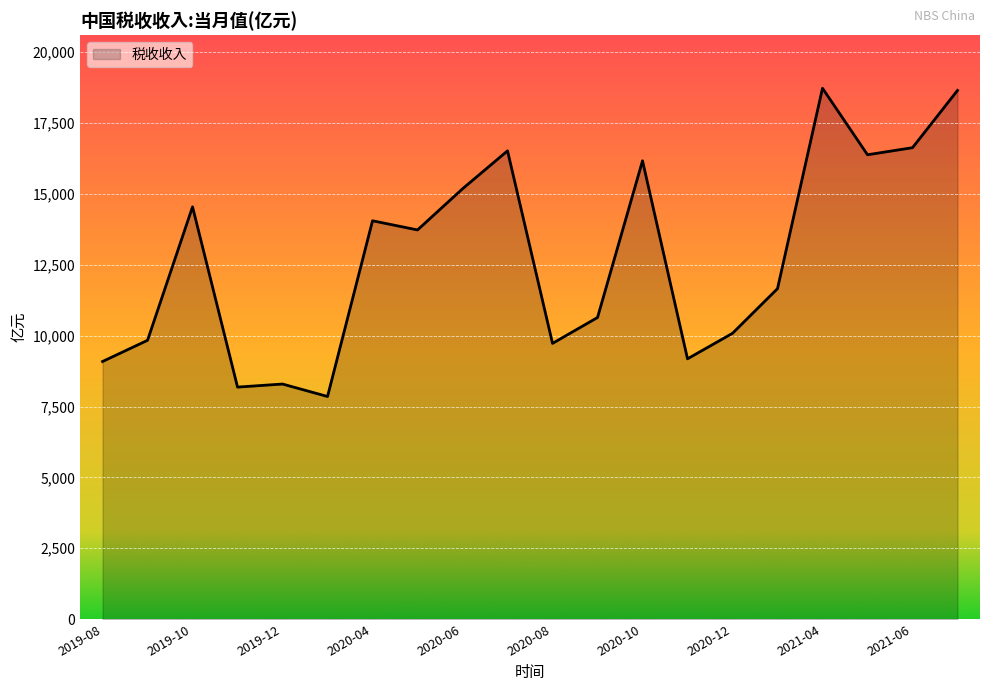

What is the minimum value shown in the chart?

7854